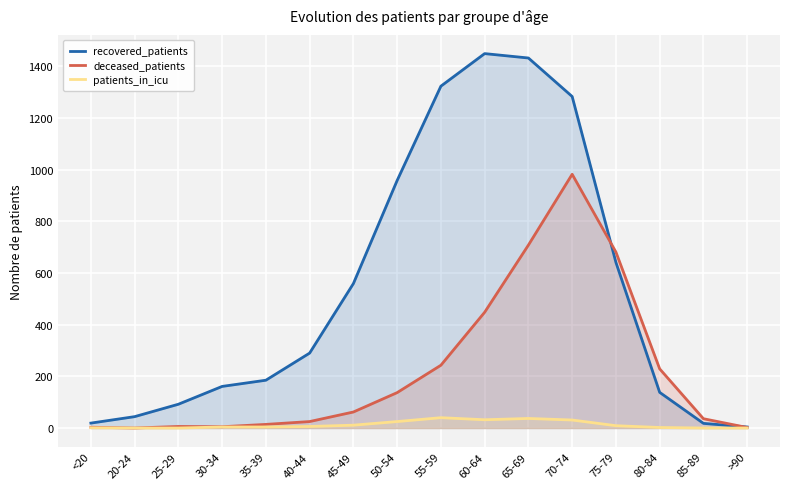

What position from the left is <20?

1